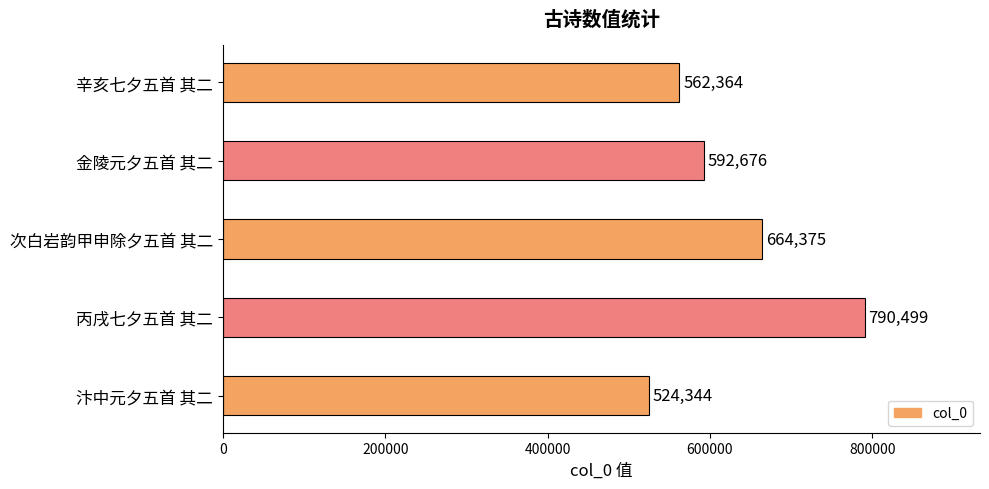

What is the minimum value shown in the chart?

524344